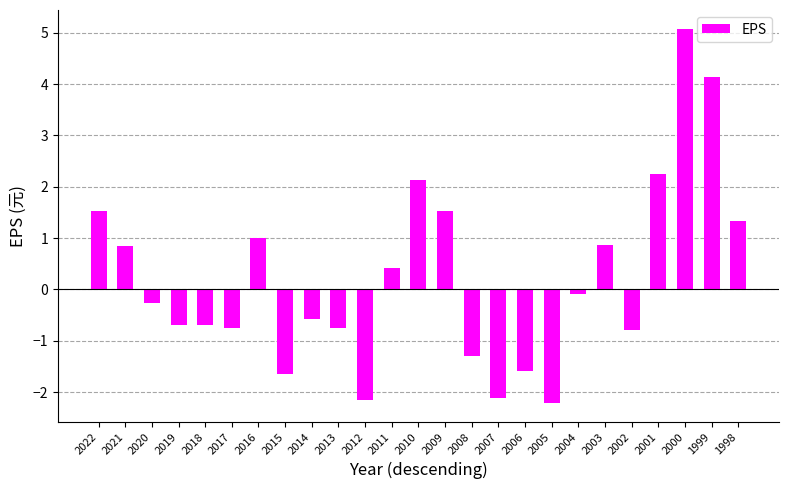

What is the change in value from 2017 to 2011?

+1.2